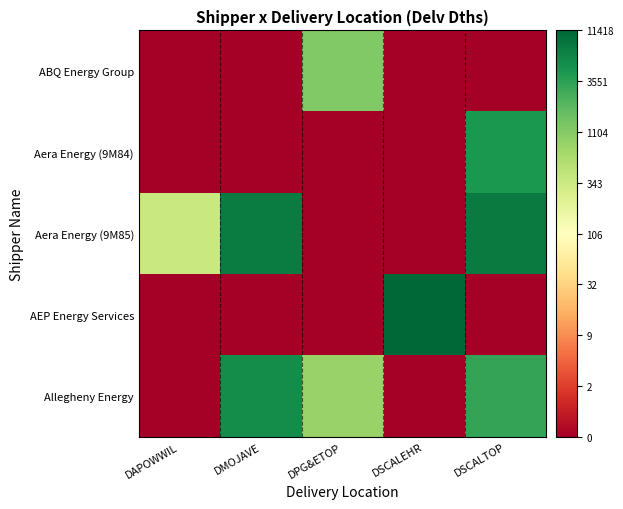

At which category is the sum across all series the highest?

DSCALTOP